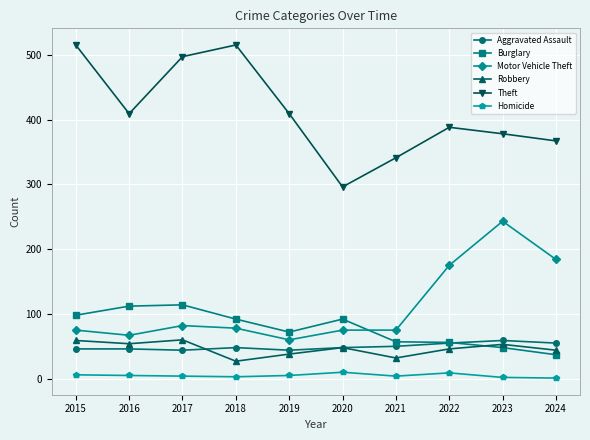

What is the lowest value of the Robbery series?

27